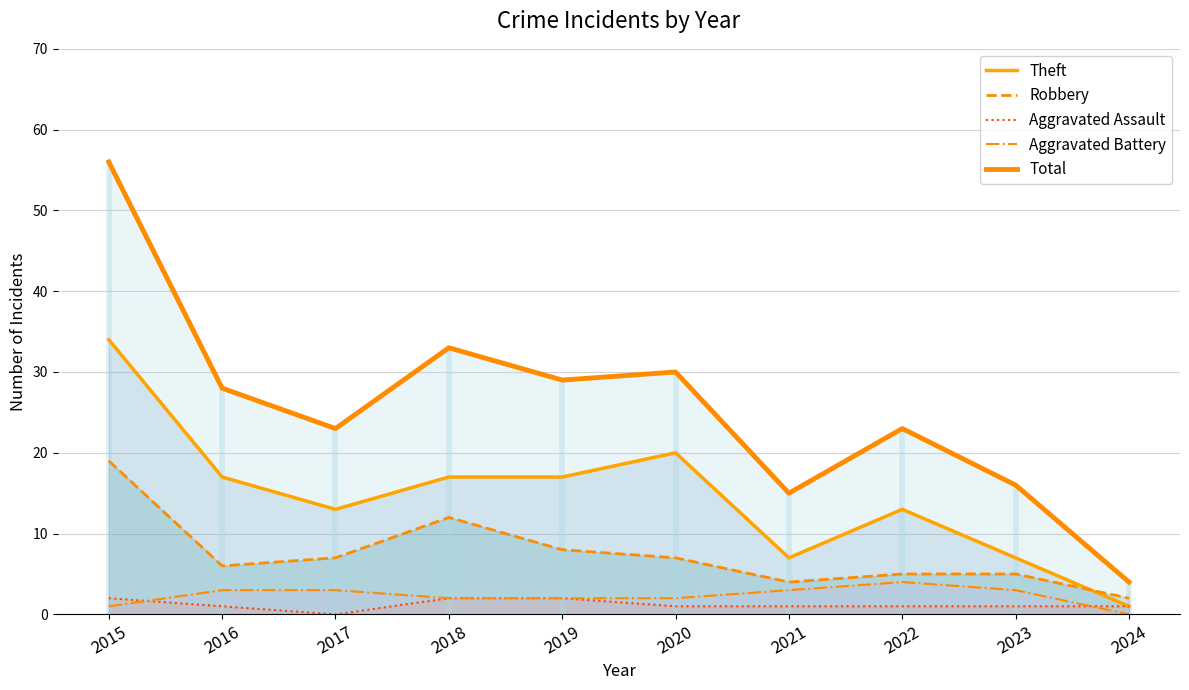

What is the value of the Theft point at the 10th from the left?

1